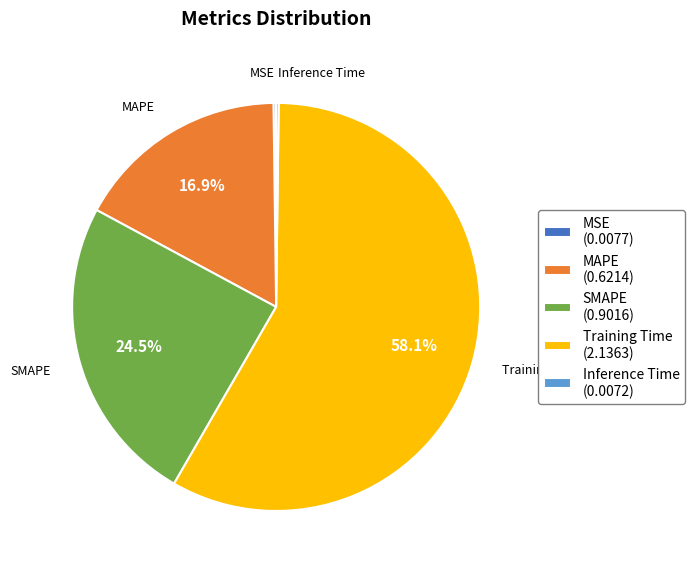

Does any single category account for the majority?

Yes